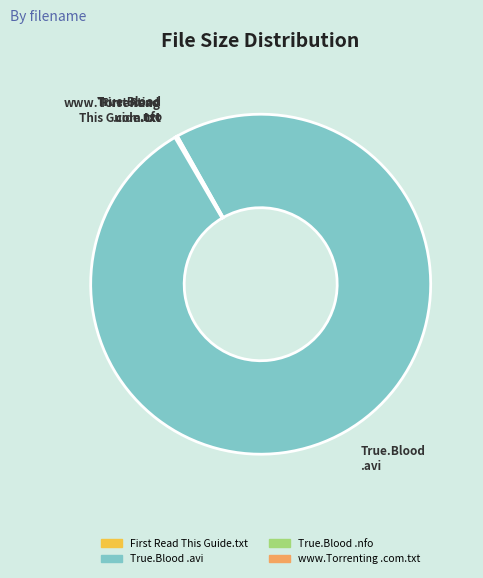

Does any single category account for the majority?

Yes